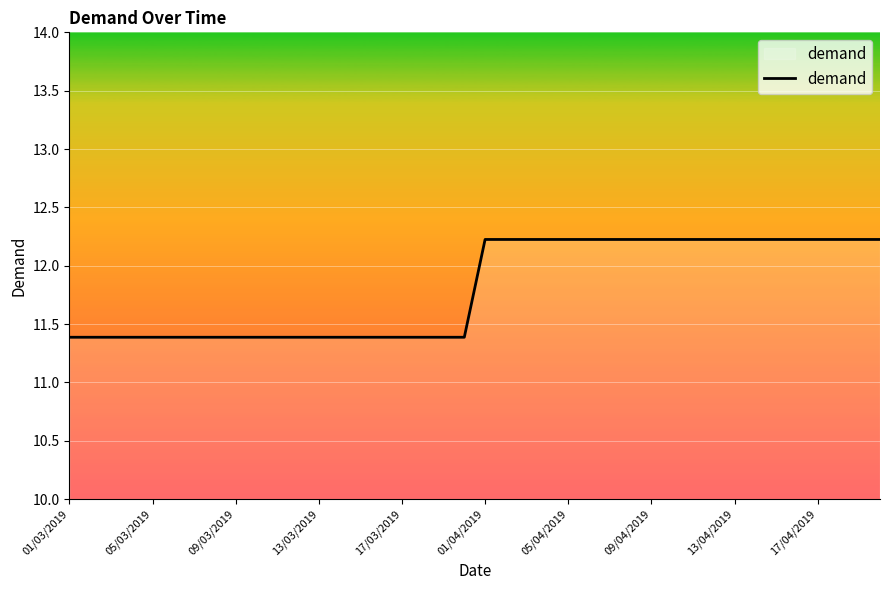

How many series are shown in this chart?

1